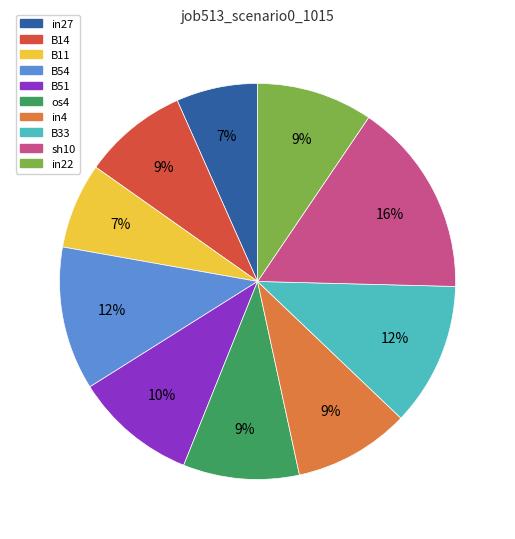

What percentage is the B51 slice, to the nearest percent?

10%